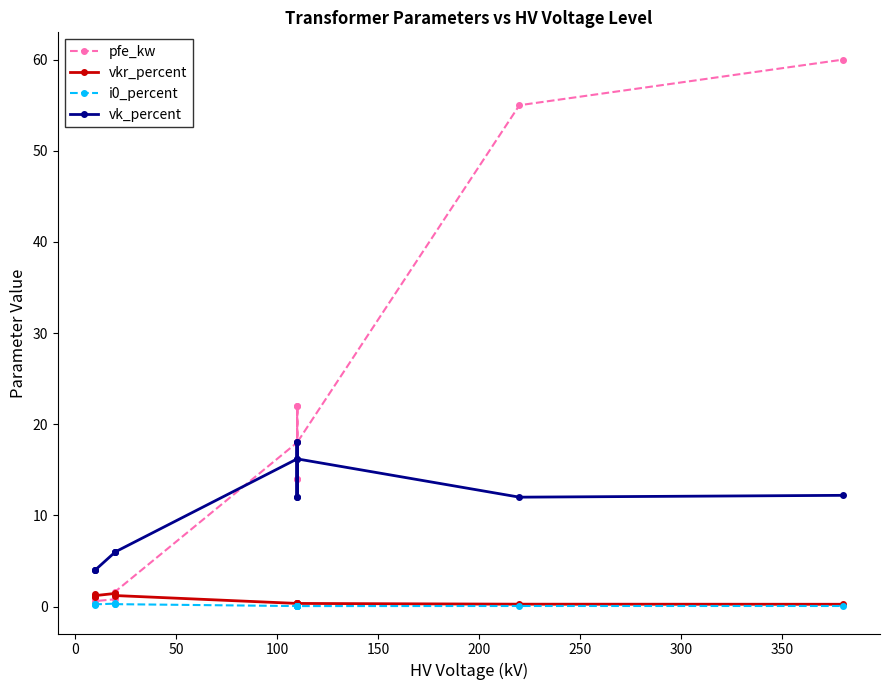

Is this an area chart (filled region under the line)?

No